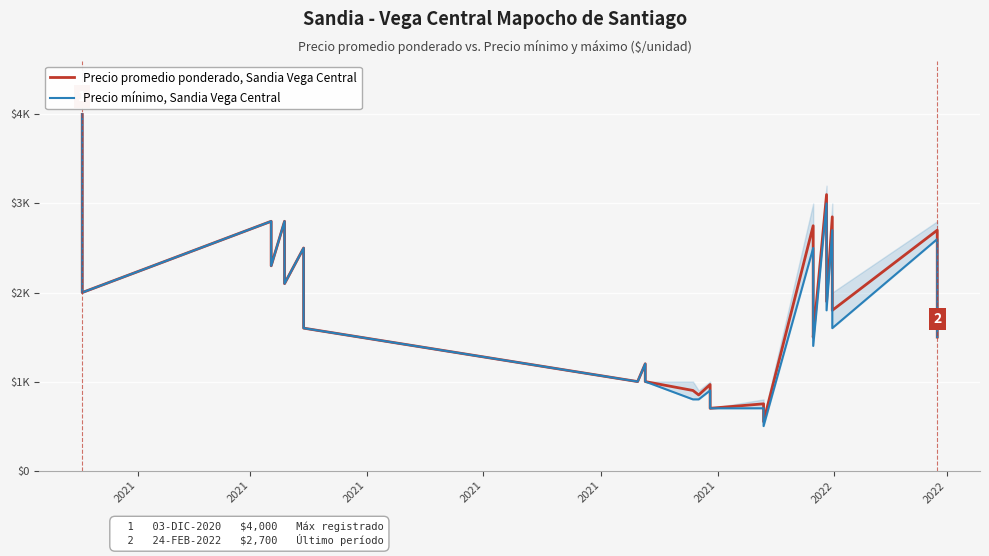

What is the difference between the maximum and minimum values in the Precio mínimo, Sandia Vega Central series?

3500